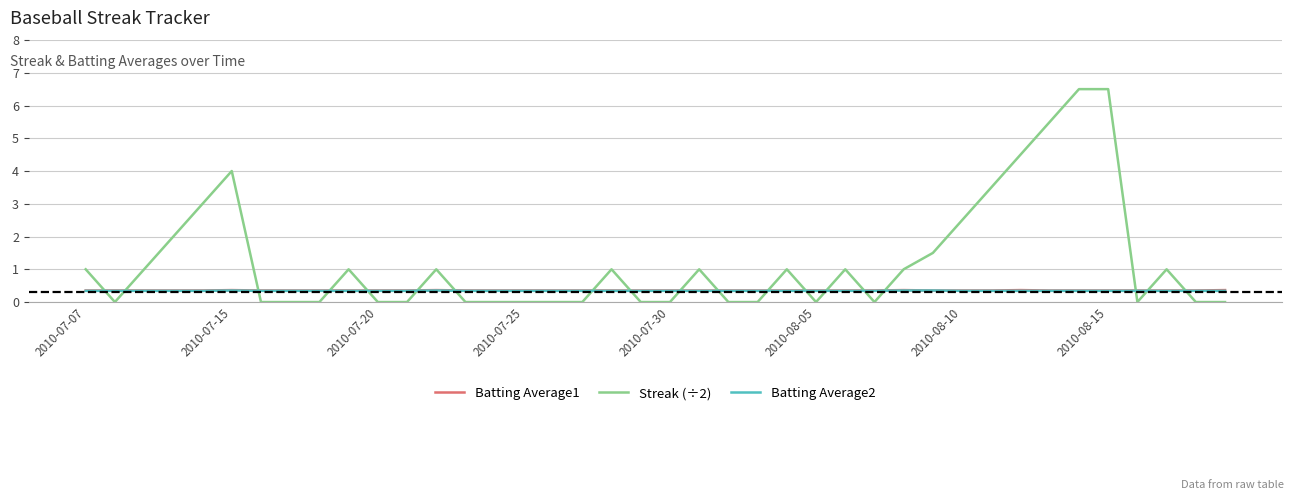

Which series has the largest total across all categories?

Streak (÷2)